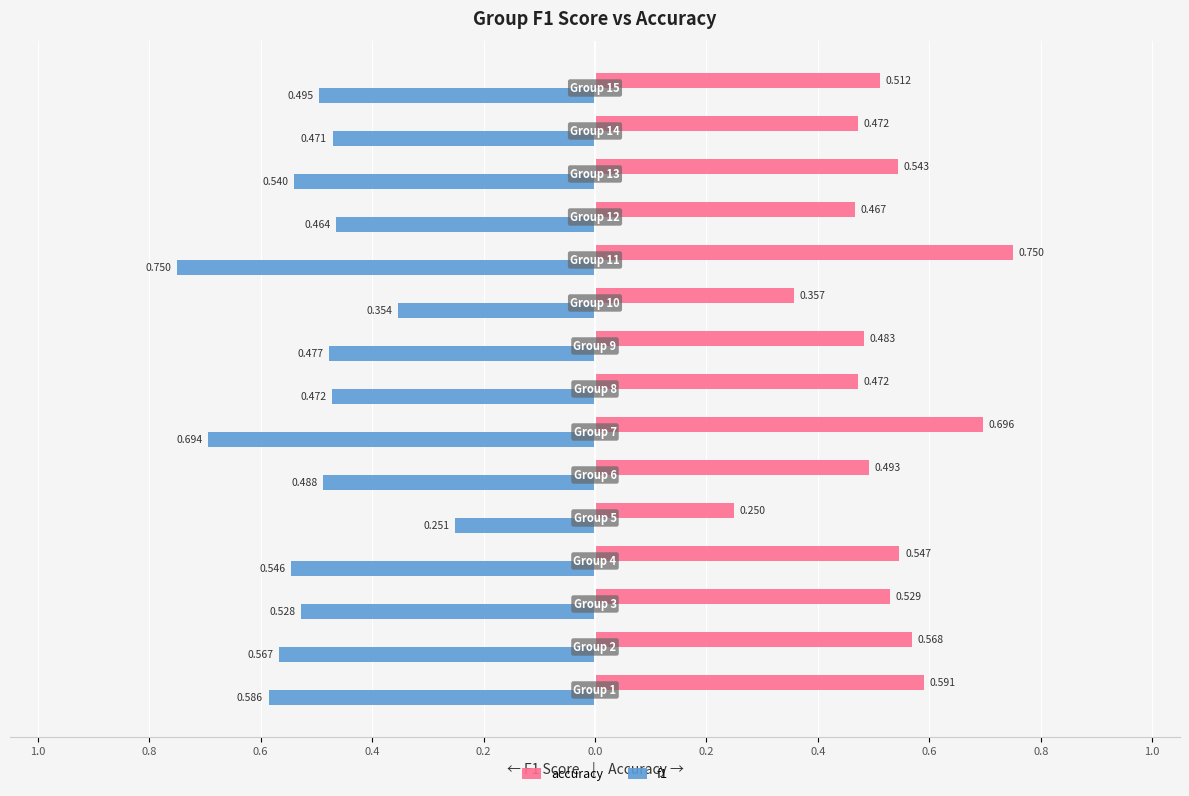

What is the average value of the accuracy series?

0.5